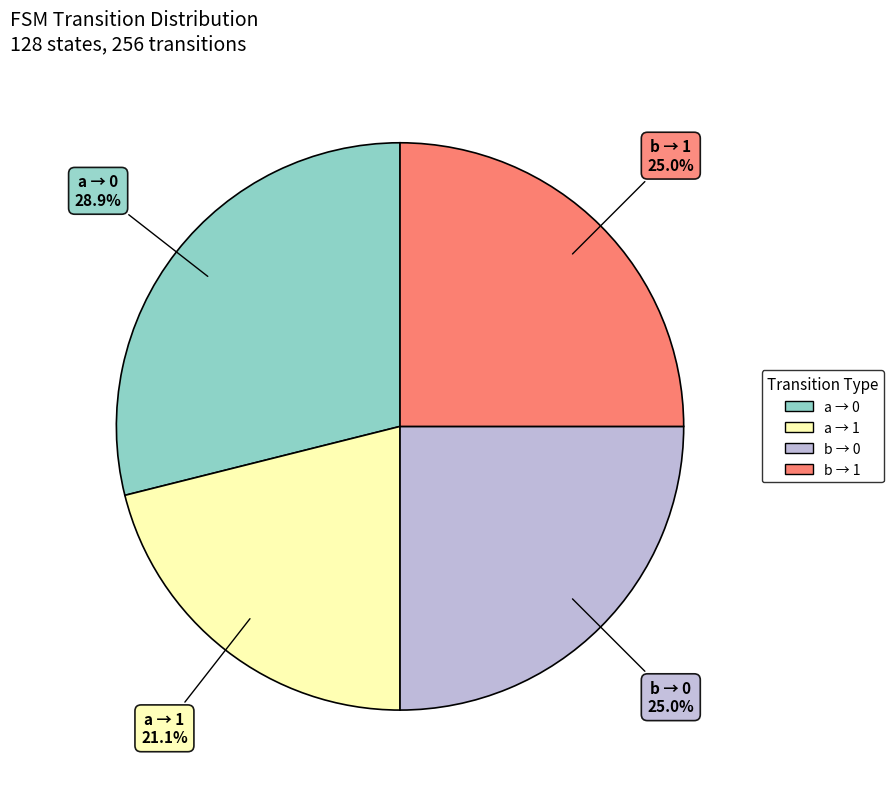

How many slices are in this pie chart?

4